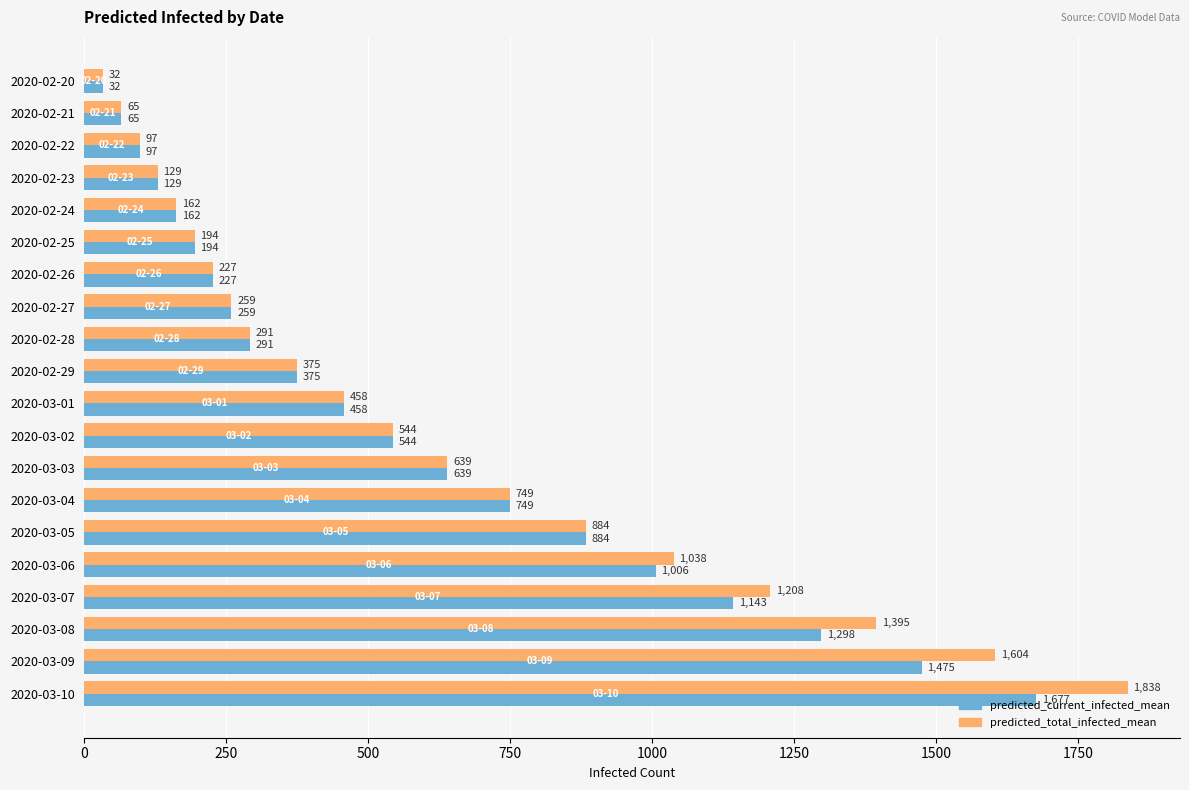

The predicted_current_infected_mean series shows 793 at 2020-03-01. True or false?

False